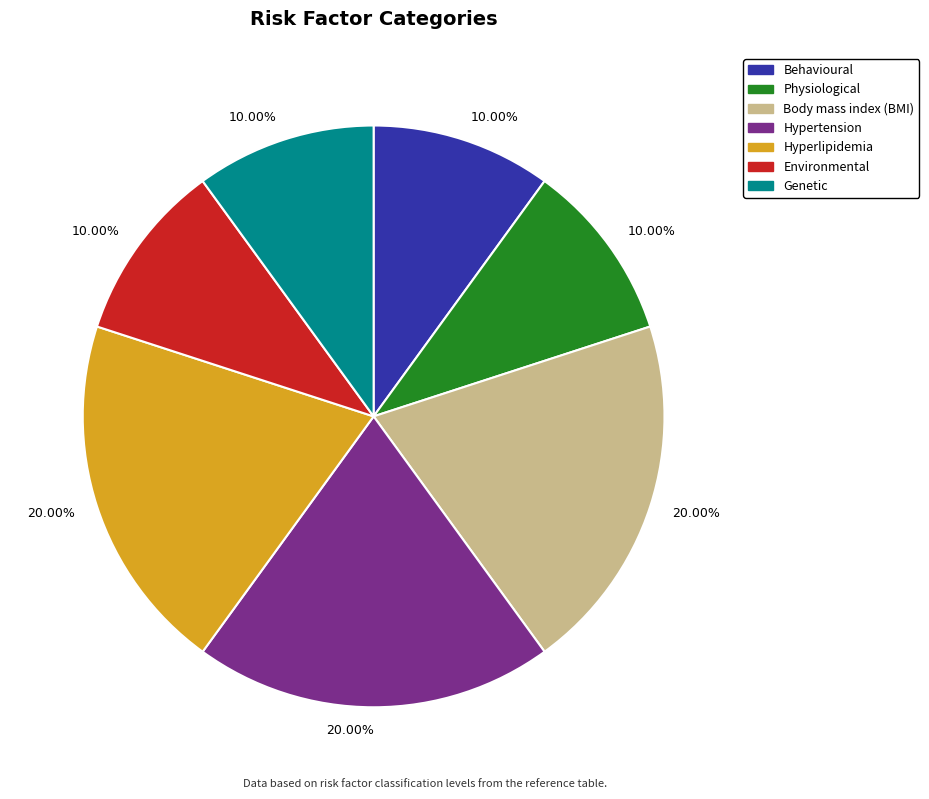

Is there a majority slice in this chart?

No